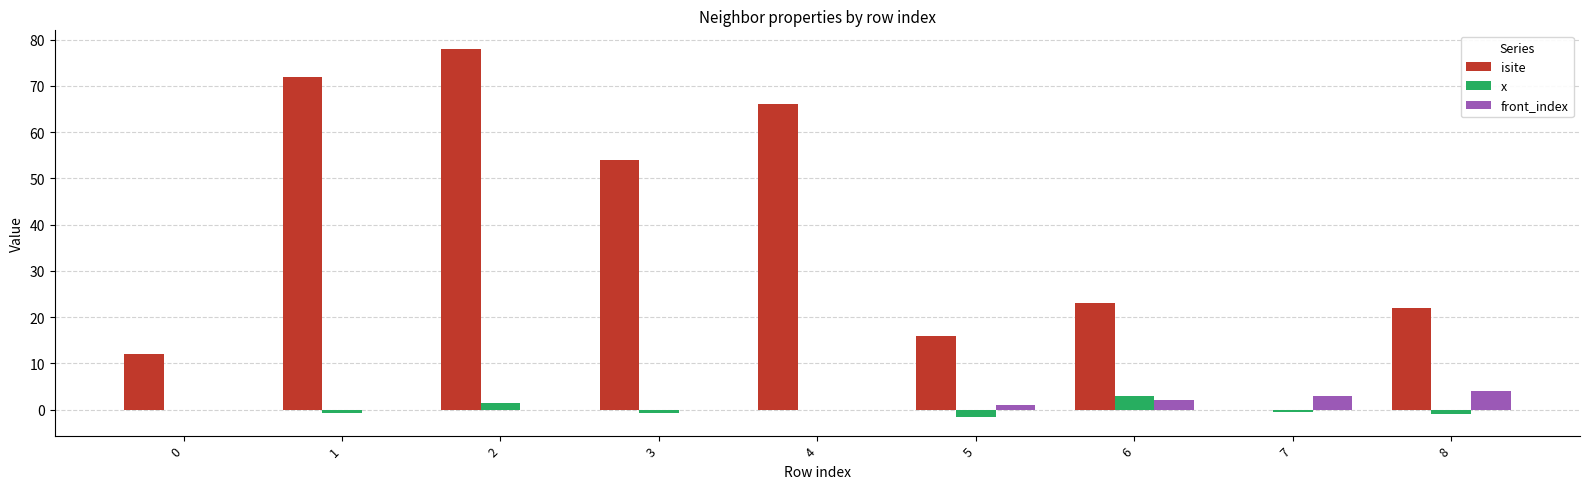

What is the spread (max minus min) of values at 6?

21.0